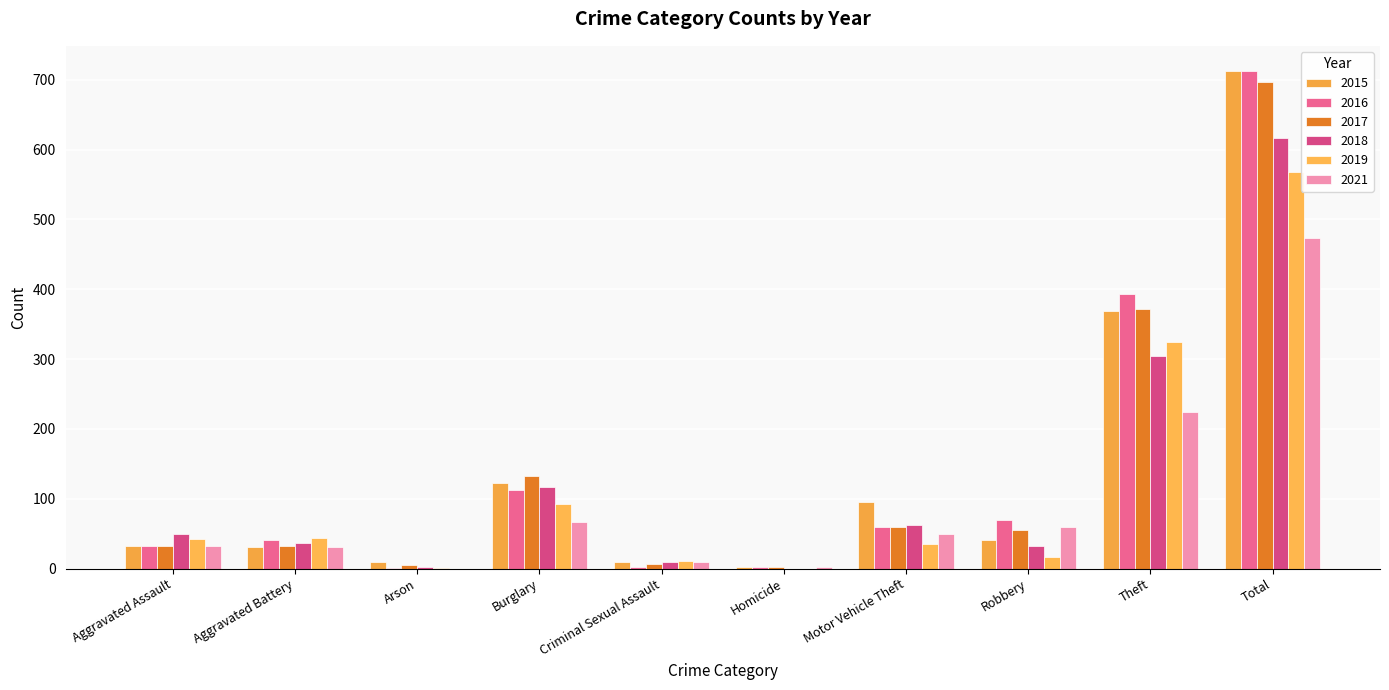

Is it true that 2016 equals 113 at Burglary?

True